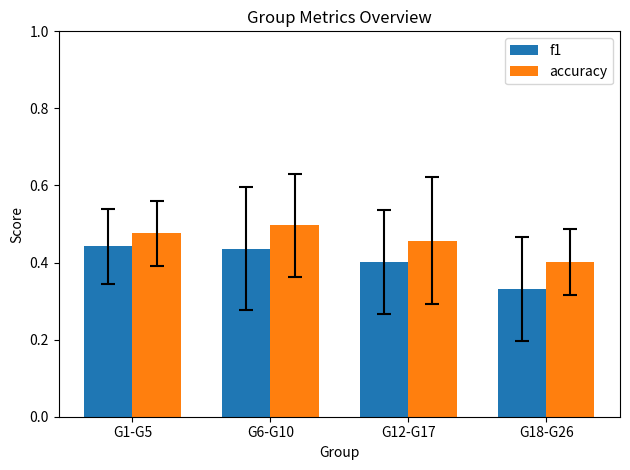

What is the label of the 1st bar from the left?

G1-G5